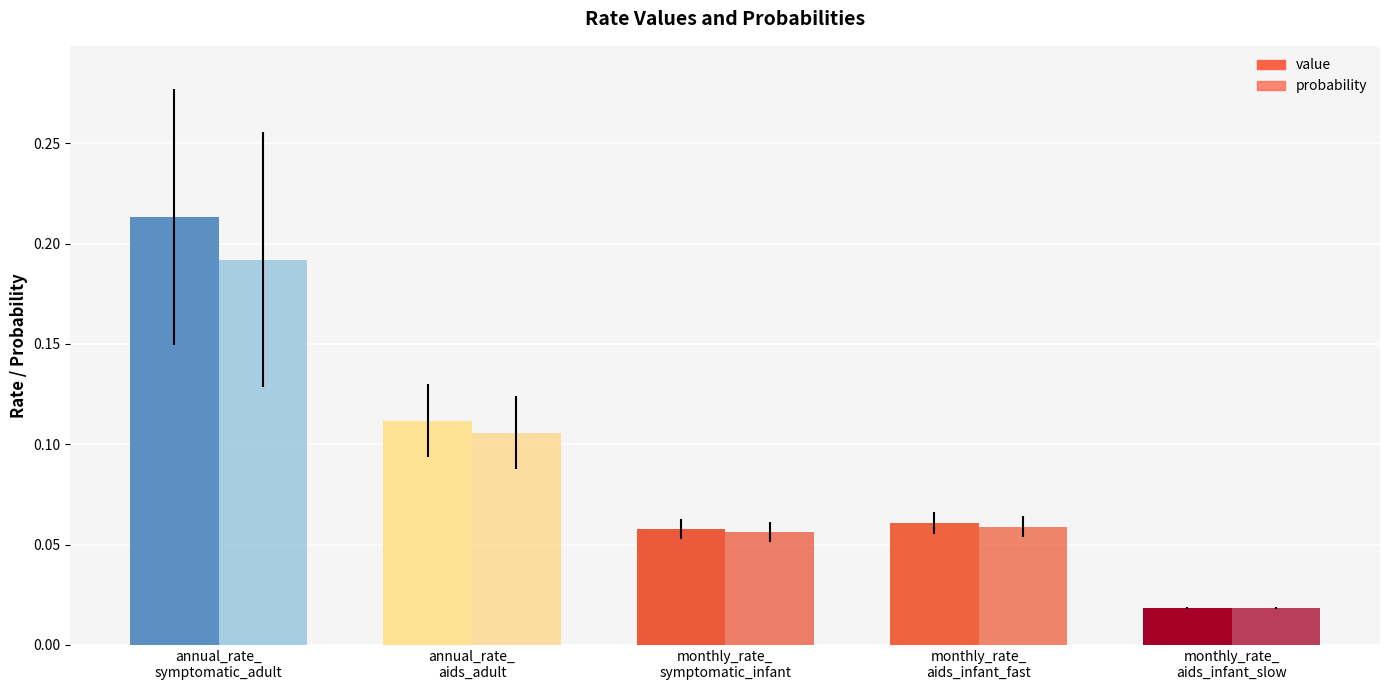

The value of value at annual_rate_symptomatic_adult is 0.2. True or false?

True